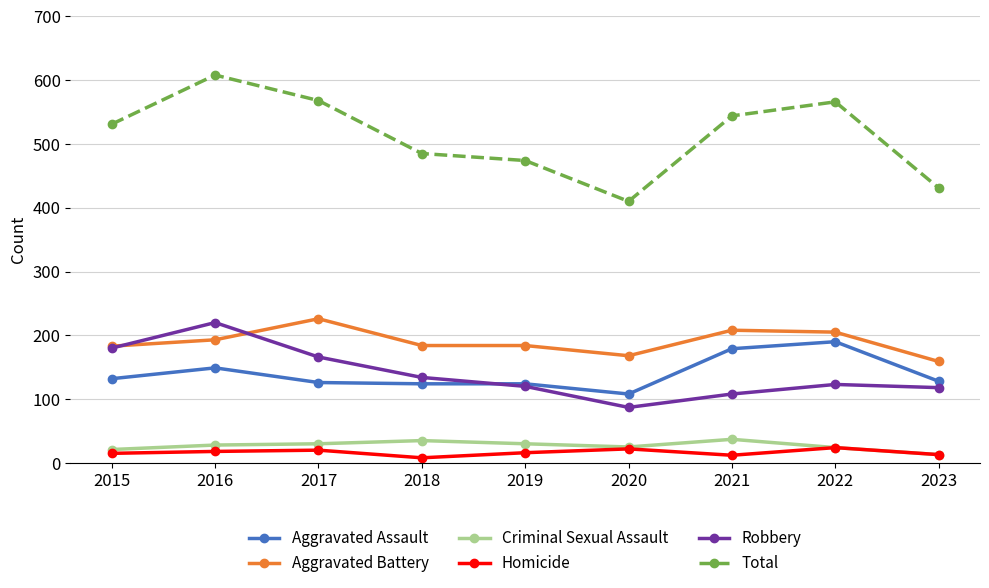

Where does the Homicide series first go above 16?

2016